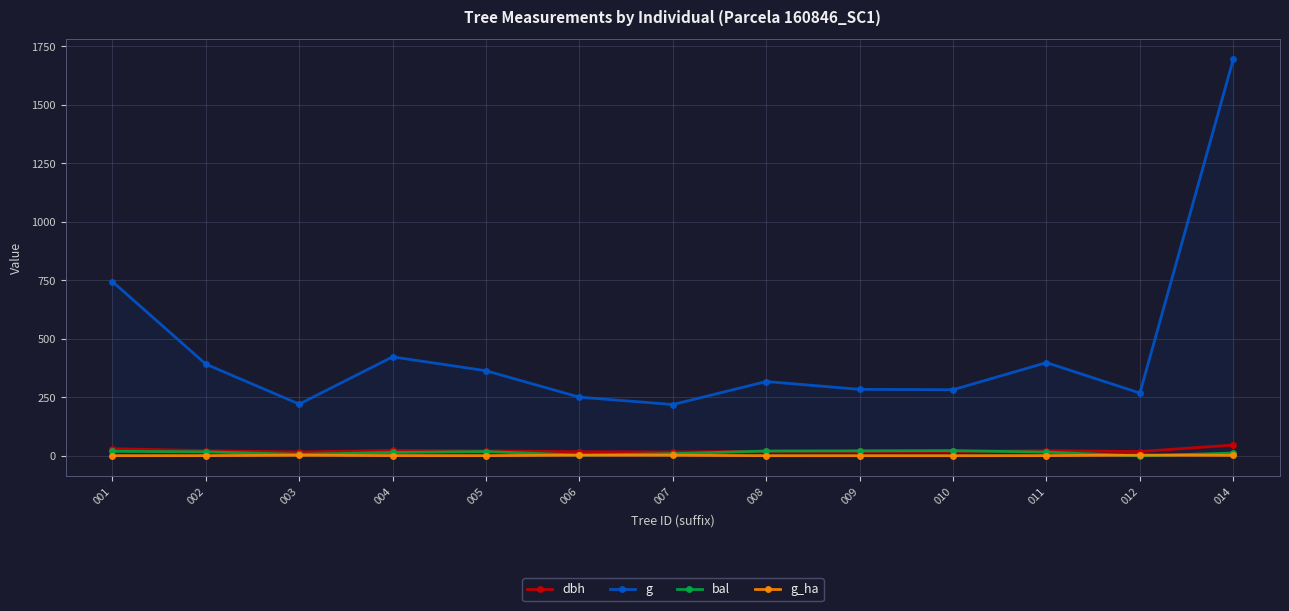

In bal, how many points are lower than both neighbors (excluding endpoints)?

3